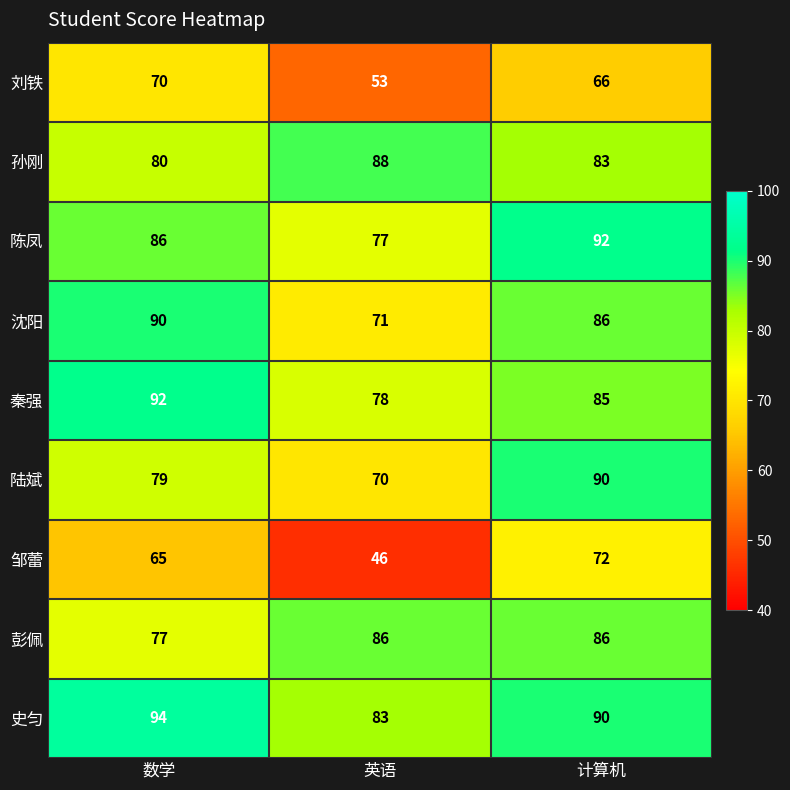

Reading left to right, what are all the values shown in this chart?

刘铁: 数学=70	英语=53	计算机=66
孙刚: 数学=80	英语=88	计算机=83
陈凤: 数学=86	英语=77	计算机=92
沈阳: 数学=90	英语=71	计算机=86
秦强: 数学=92	英语=78	计算机=85
陆斌: 数学=79	英语=70	计算机=90
邹蕾: 数学=65	英语=46	计算机=72
彭佩: 数学=77	英语=86	计算机=86
史匀: 数学=94	英语=83	计算机=90